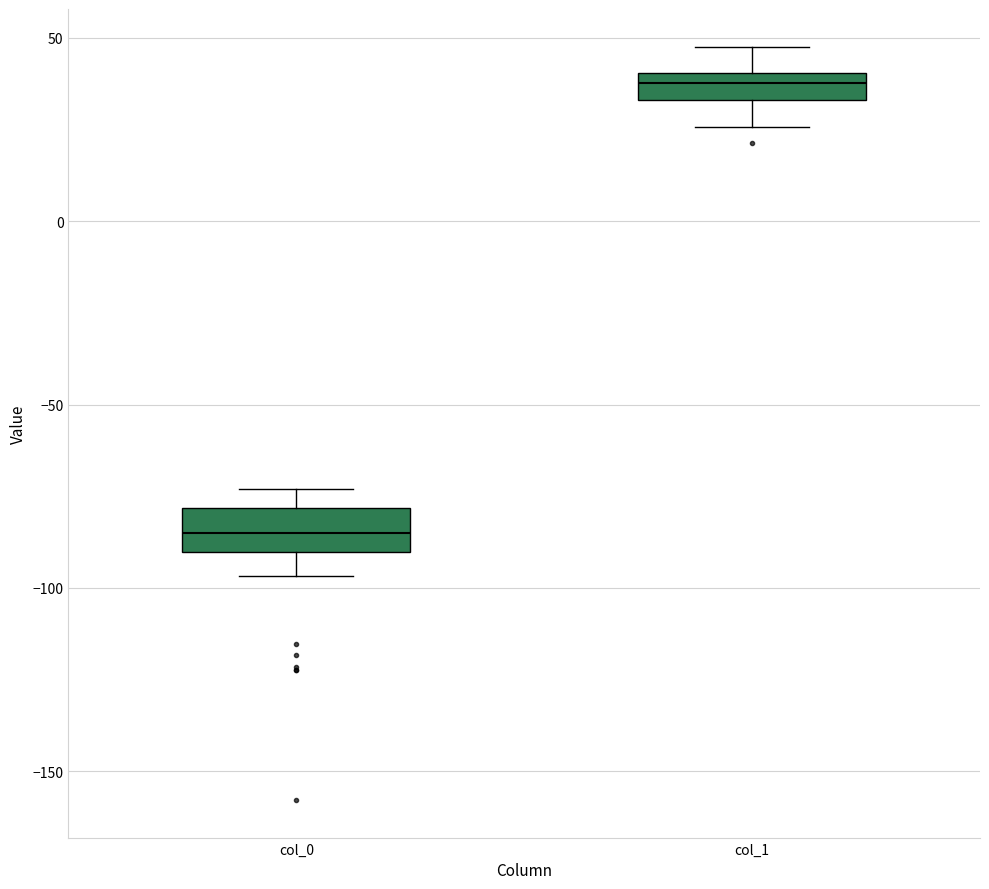

Reading left to right, transcribe this box plot: for each box, give where its median line is, the range the box spans, and where its two whiskers end, as read against the y-axis. The values are not printed on the chart, so give them approximately, as read against the axis.

col_0: median -85, box -90 to -80, whiskers -95 to -75
col_1: median 40 (inside the box), box 35 to 40, whiskers 25 to 50